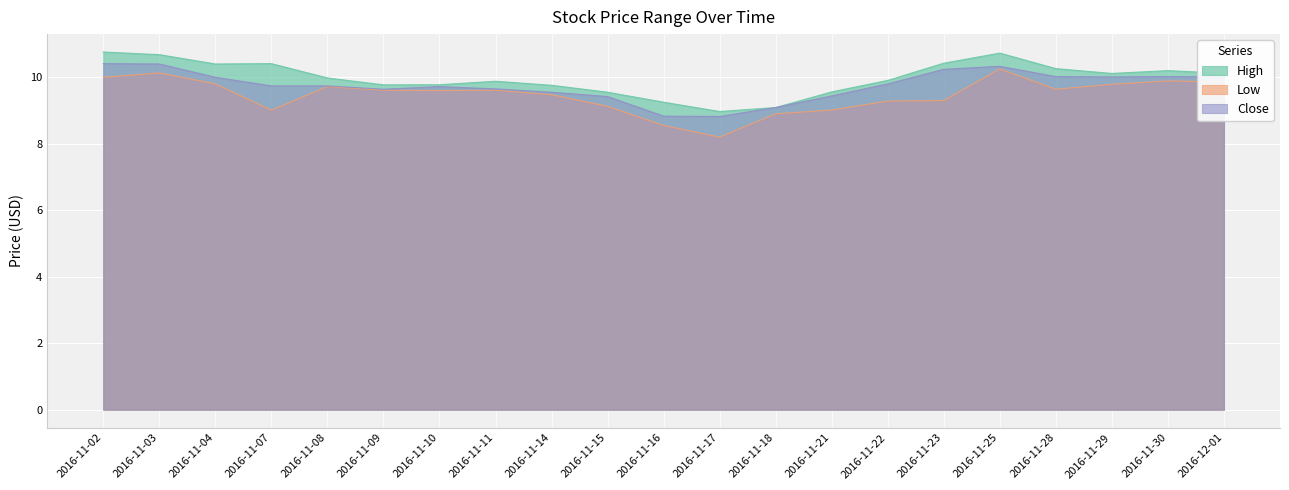

The High series shows 18.0 at 2016-11-02. True or false?

False